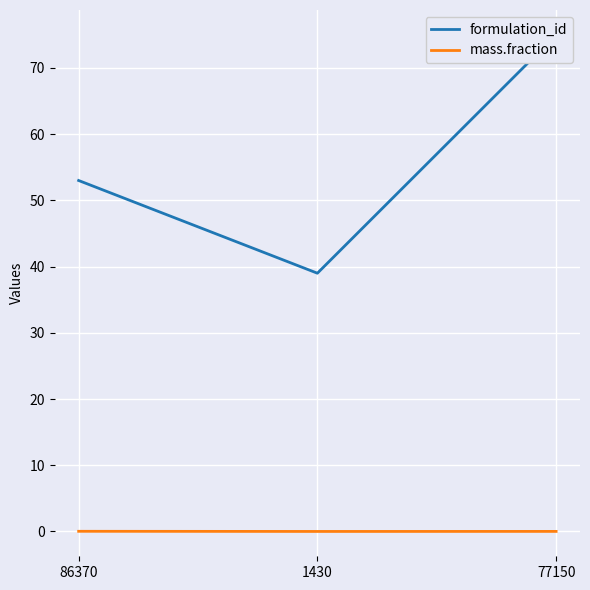

What is the sum of all formulation_id values?

167.0